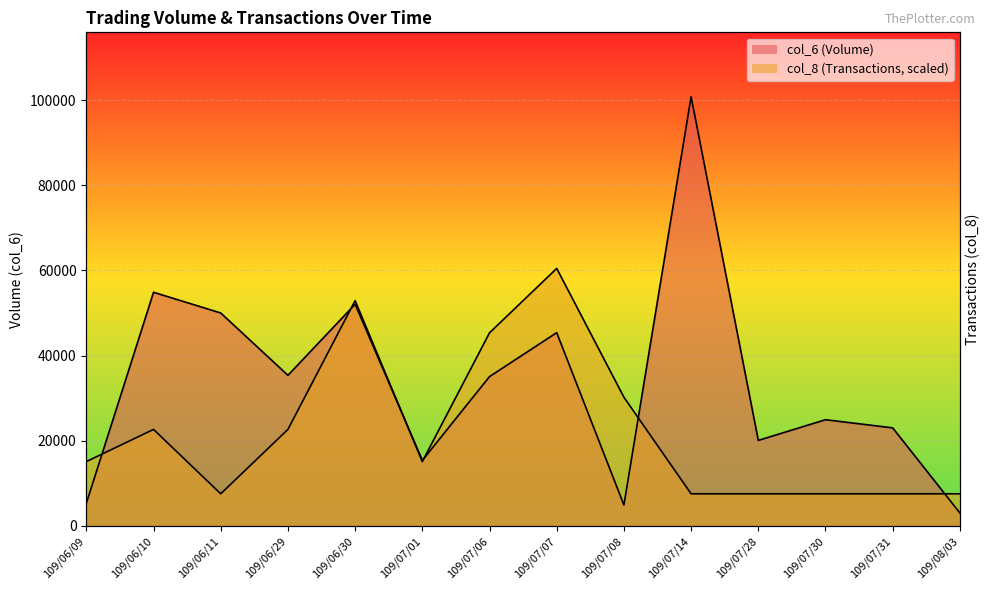

What are all the series names shown in the legend?

col_6, col_8